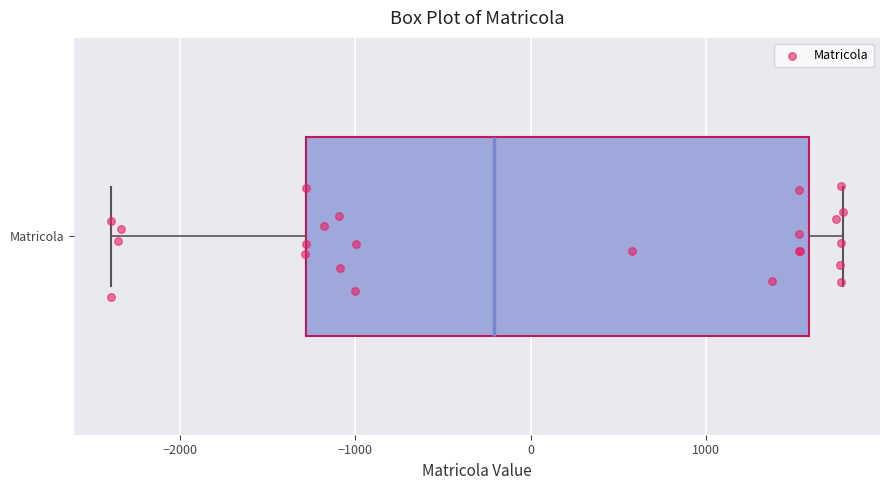

Read this box plot against the x-axis: the position of the median line, the range covered by the box, and the ends of both whiskers. The values are not printed on the chart, so give them approximately, as read against the axis.

median -200, box -1300 to 1600, whiskers -2400 to 1800